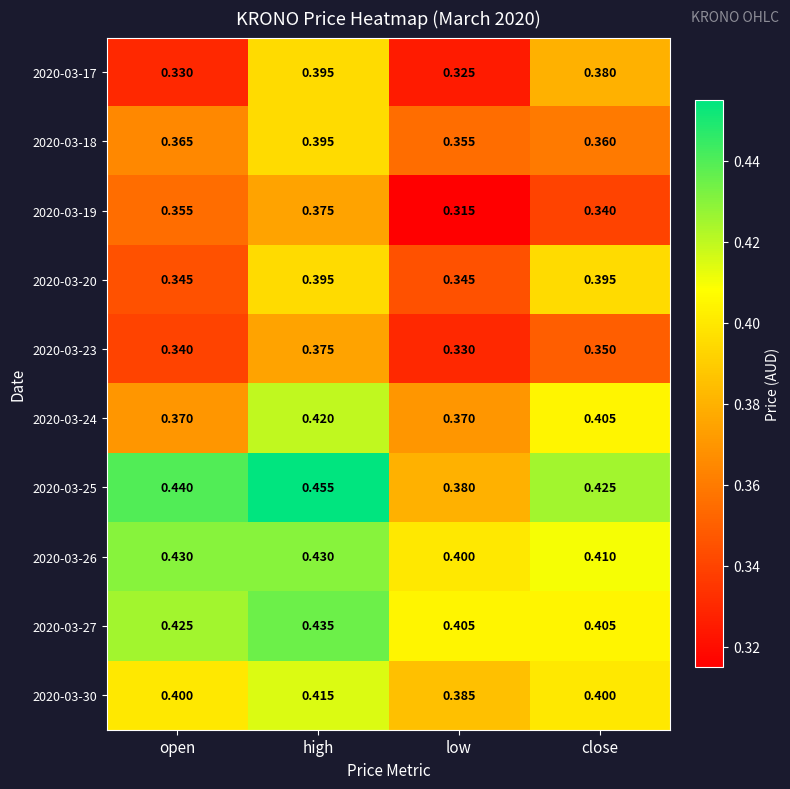

At which category does the chart reach its peak across all series?

high